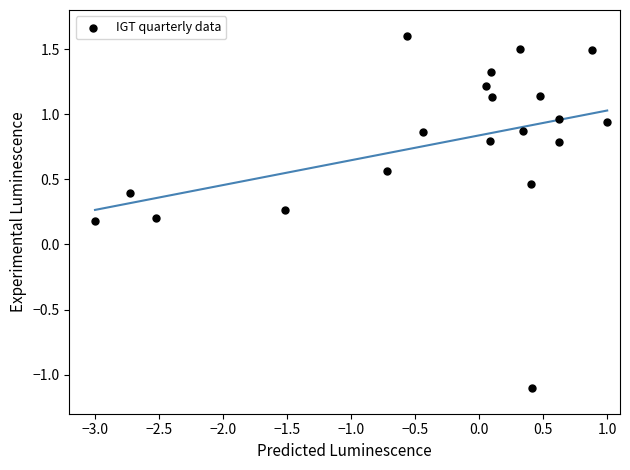

What is the range of Y values (max minus min)?

2.7